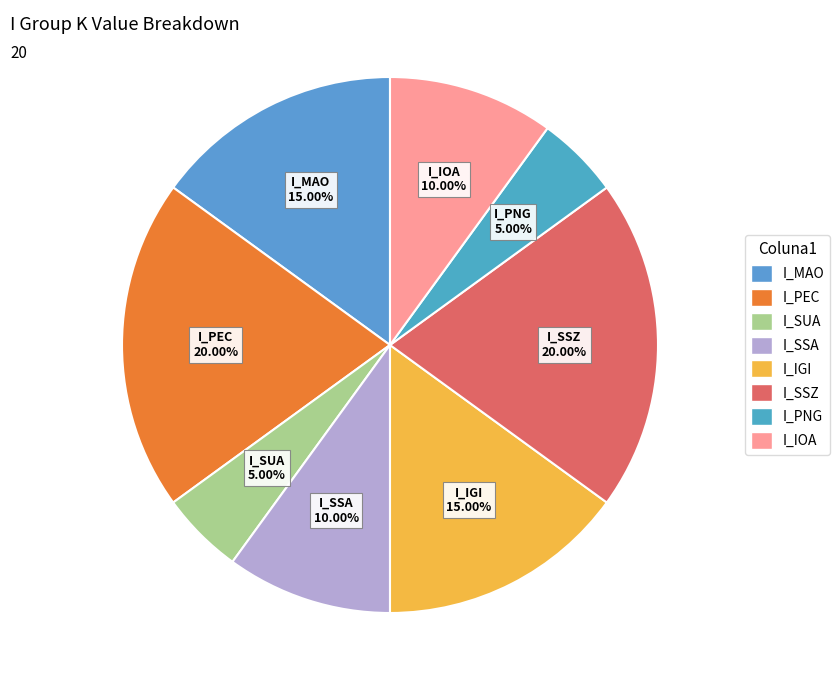

Is I_IGI the majority of the pie?

No